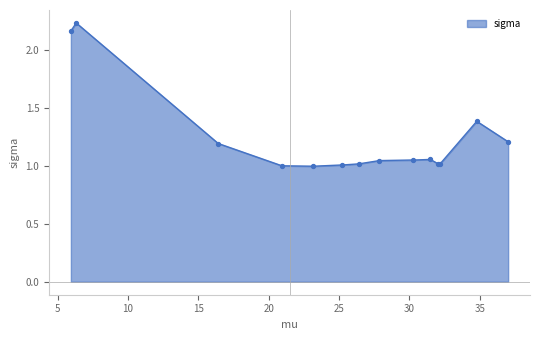

What is the ratio of the value at 6.315587903310498 to the value at 25.174781972400247?

2.2